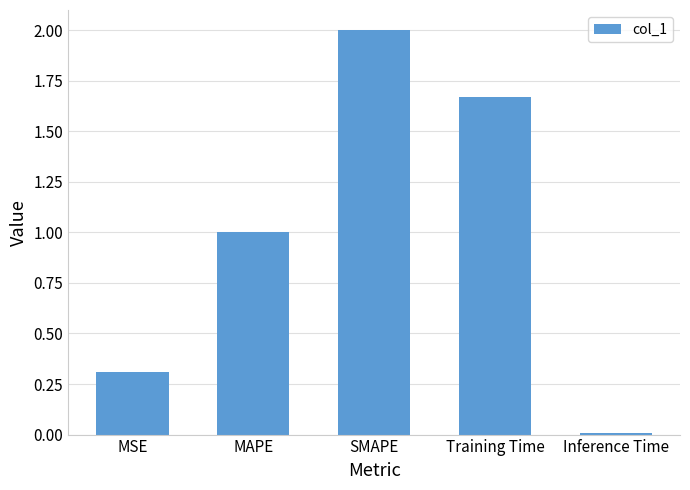

Rank the categories by value from highest to lowest.

SMAPE, Training Time, MAPE, MSE, Inference Time